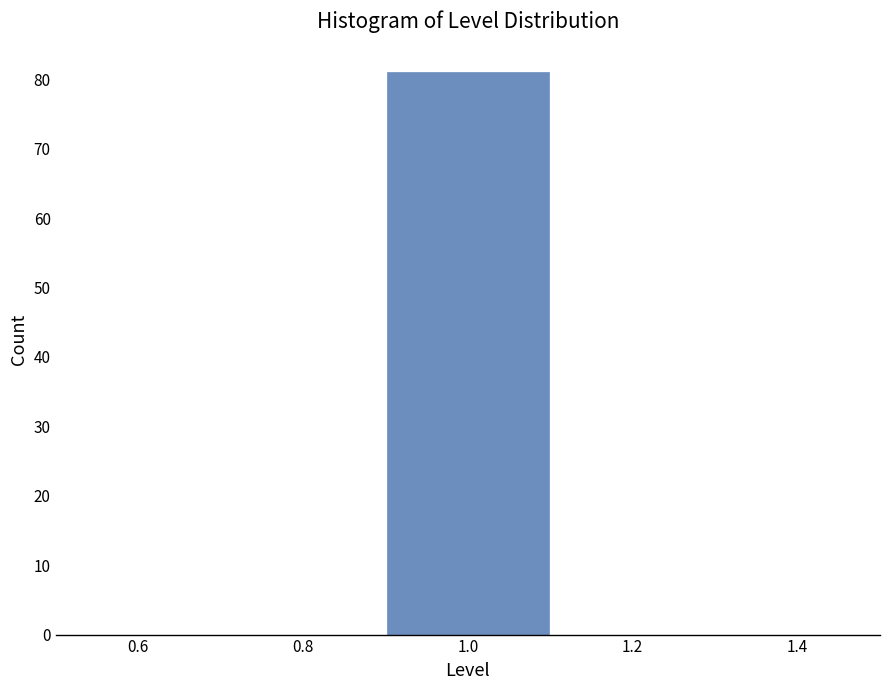

What is the height of the bar covering 0.9 to 1.1 on the x-axis? The values are not printed on the chart, so give them approximately, as read against the axis.

81